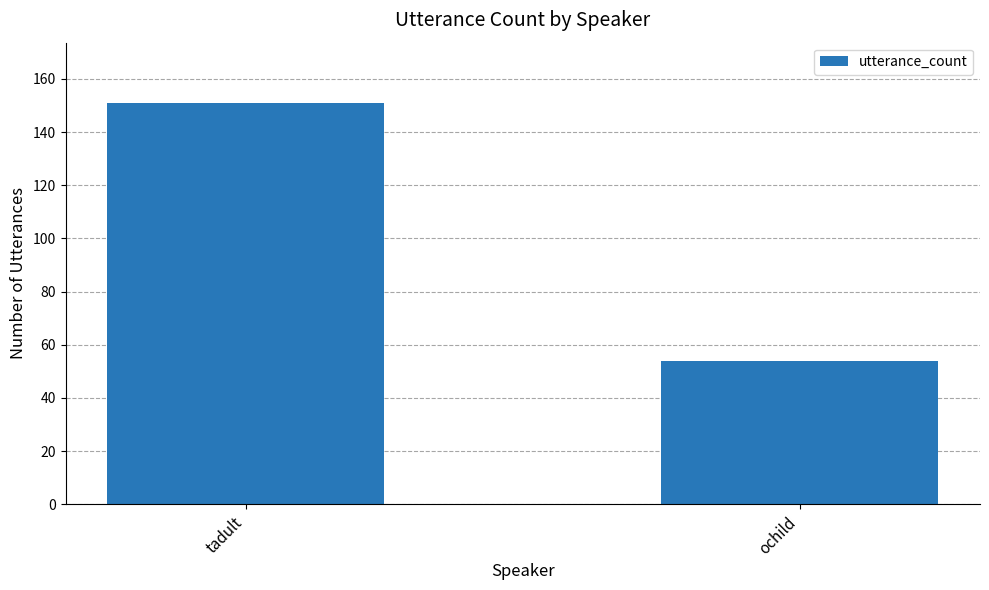

What position from the left is tadult?

1